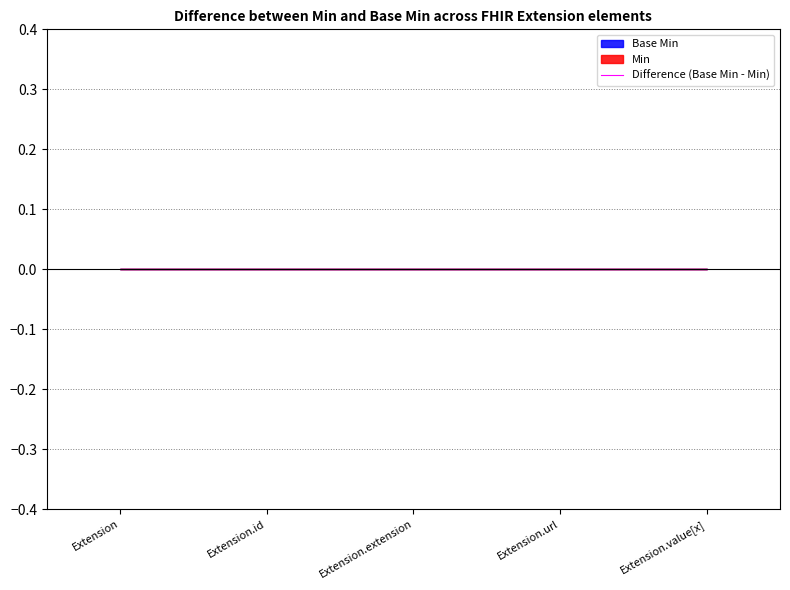

Reading left to right, extract all data points from this chart.

Min: Extension=0	Extension.id=0	Extension.extension=0	Extension.url=1	Extension.value[x]=0
Base Min: Extension=0	Extension.id=0	Extension.extension=0	Extension.url=1	Extension.value[x]=0